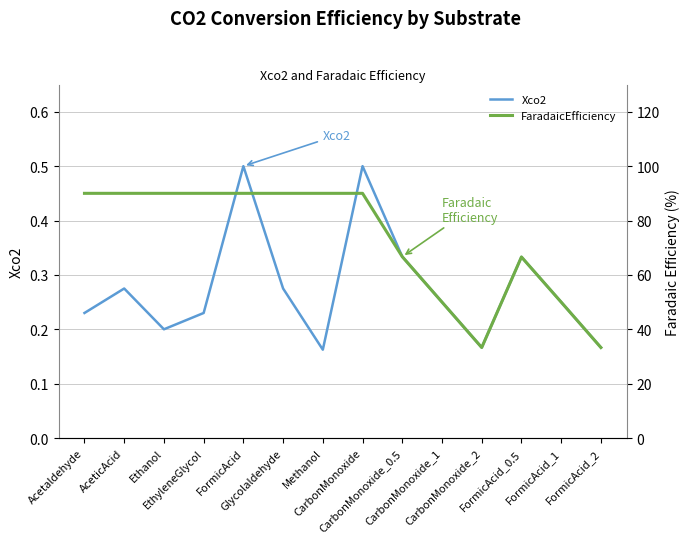

At how many categories does at least one series exceed 71?

8